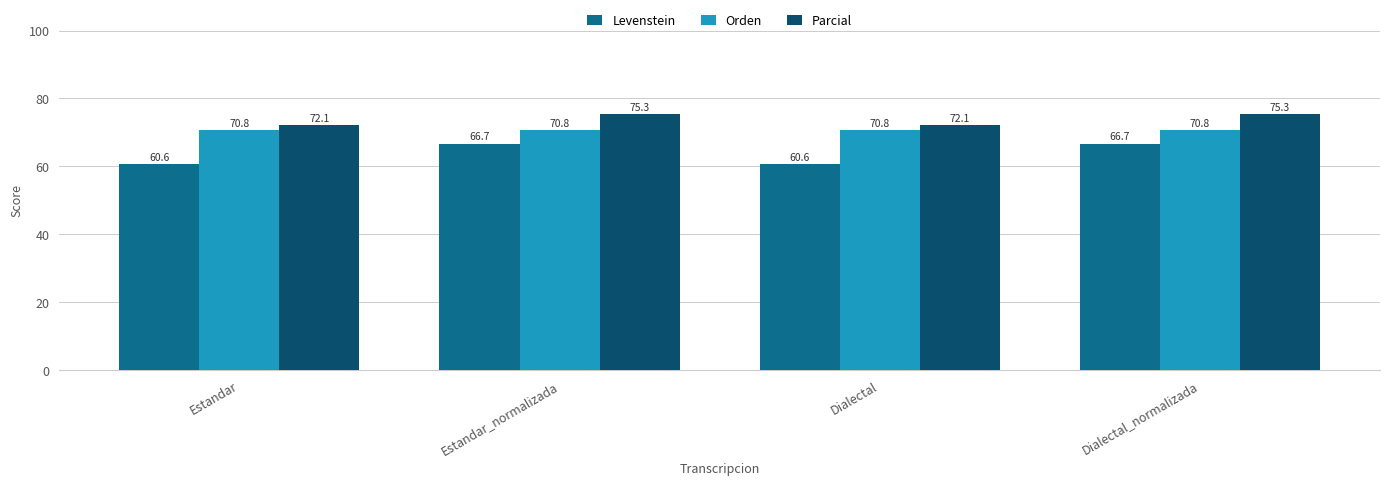

Which series has the largest range (max minus min)?

Levenstein